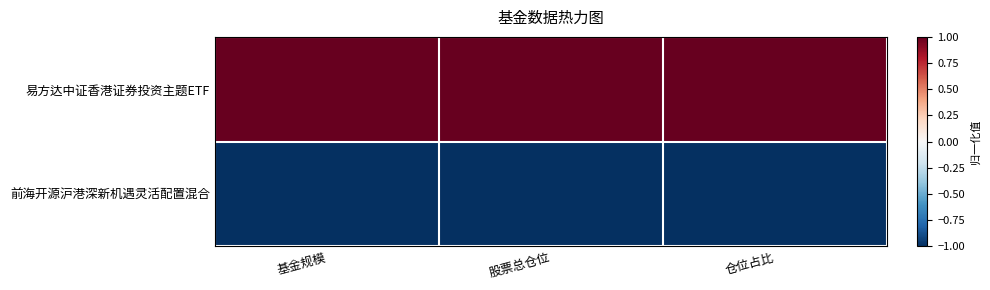

Reading right to left, what are all the values shown in this chart?

易方达中证香港证券投资主题ETF: 仓位占比=1	股票总仓位=1	基金规模=1
前海开源沪港深新机遇灵活配置混合: 仓位占比=-1	股票总仓位=-1	基金规模=-1